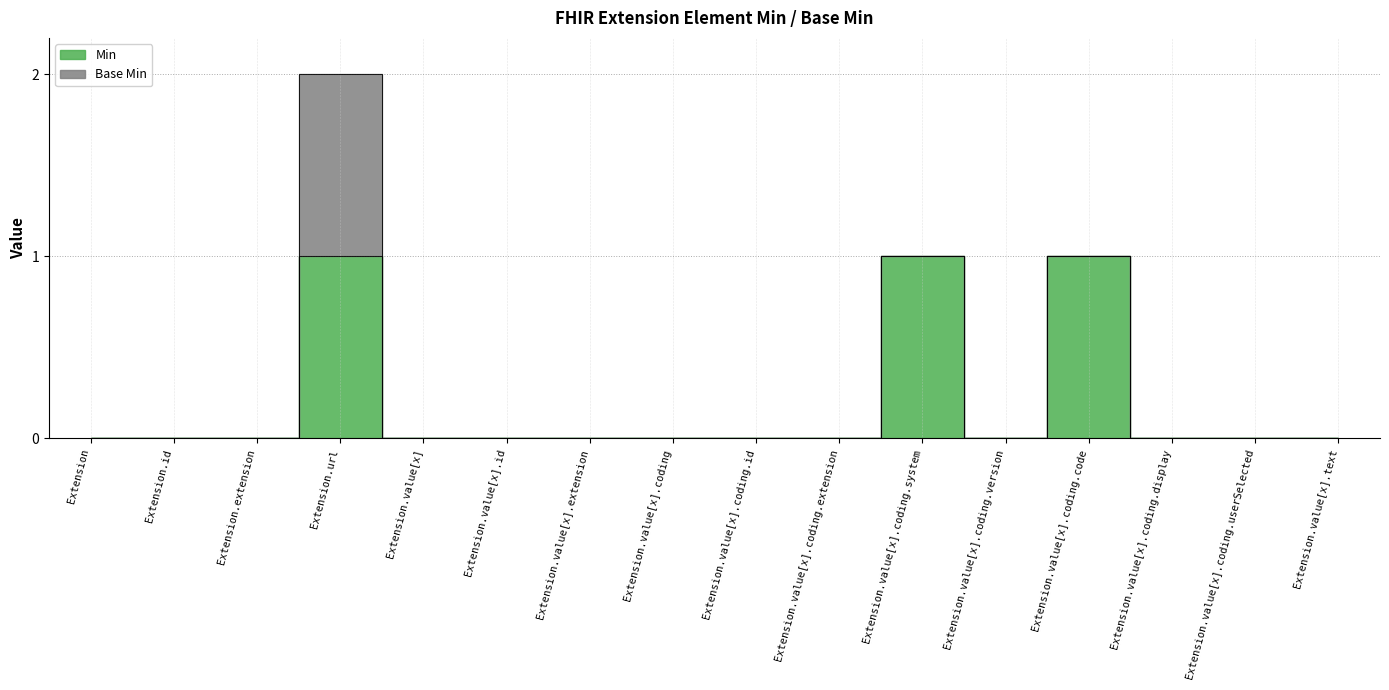

What is the maximum value shown in the chart?

1